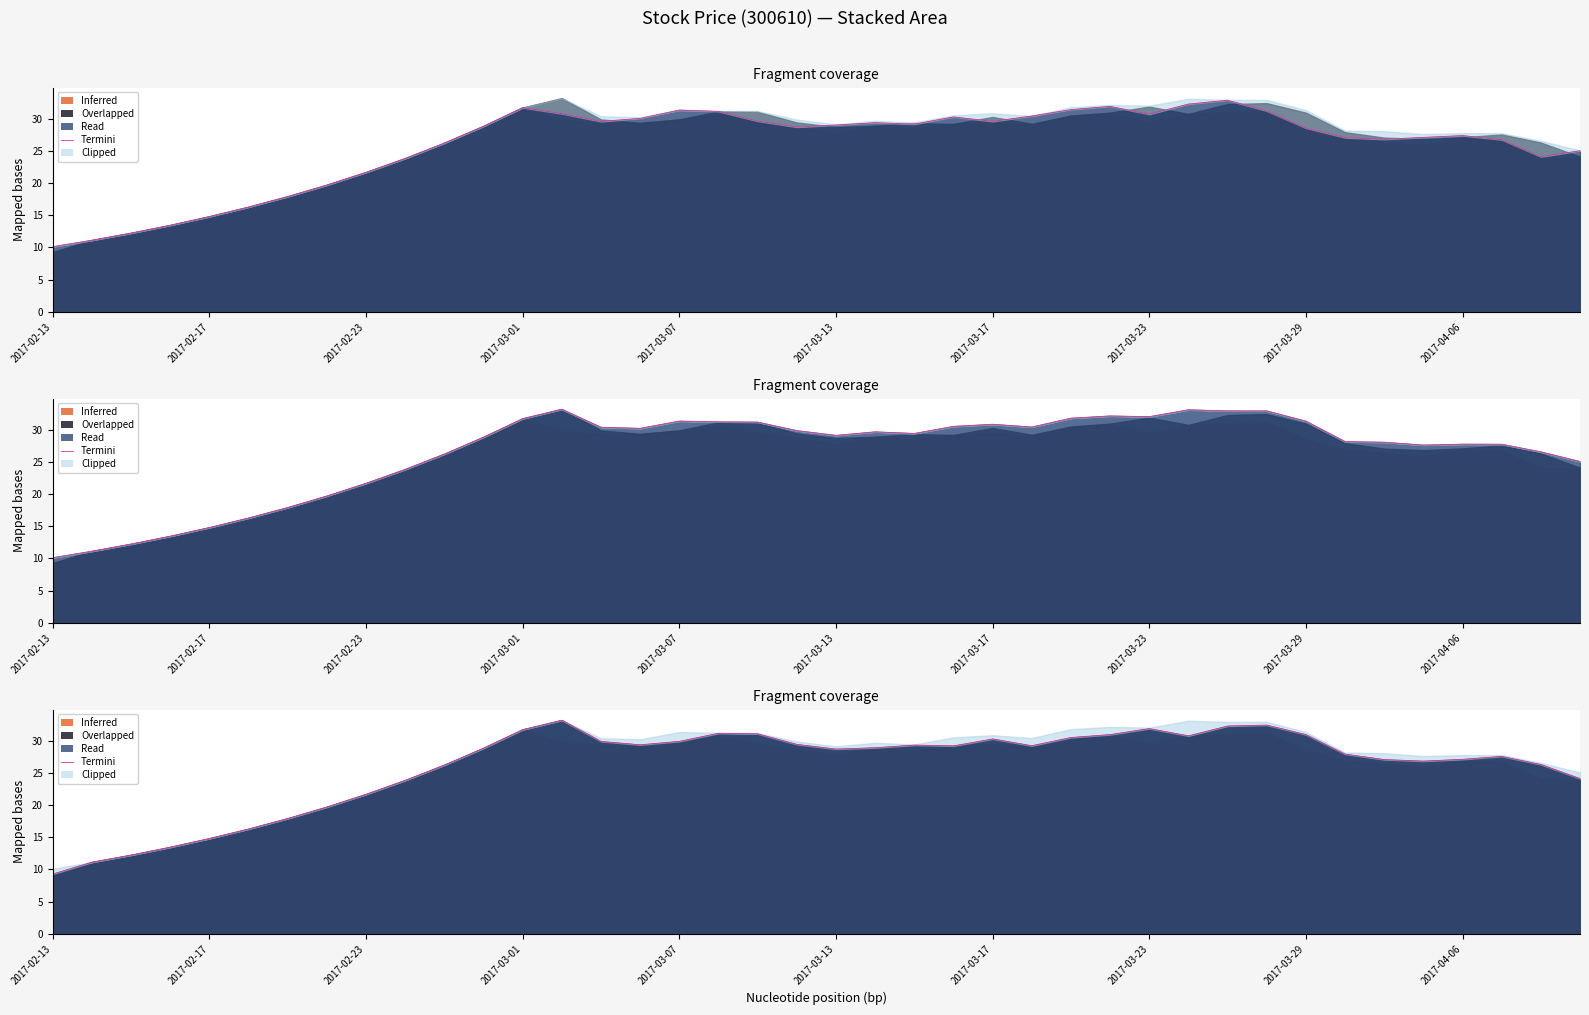

Reading left to right, extract all data points from this chart.

9.3	11.1	12.2	13.5	14.8	16.3	17.9	19.7	21.7	23.9	26.2	28.9	31.7	33.2	29.9	29.4	29.9	31.2	31.1	29.4	28.7	28.9	29.3	29.2	30.3	29.2	30.5	31.0	31.9	30.8	32.3	32.4	31.0	27.9	27.1	26.8	27.1	27.6	26.3	24.1